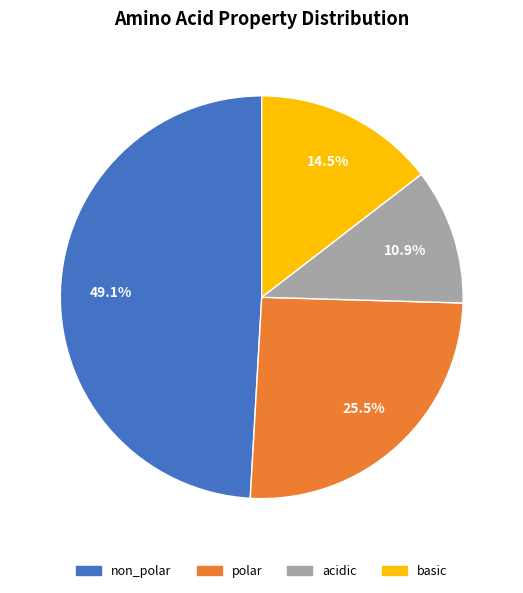

How many slices are in this pie chart?

4